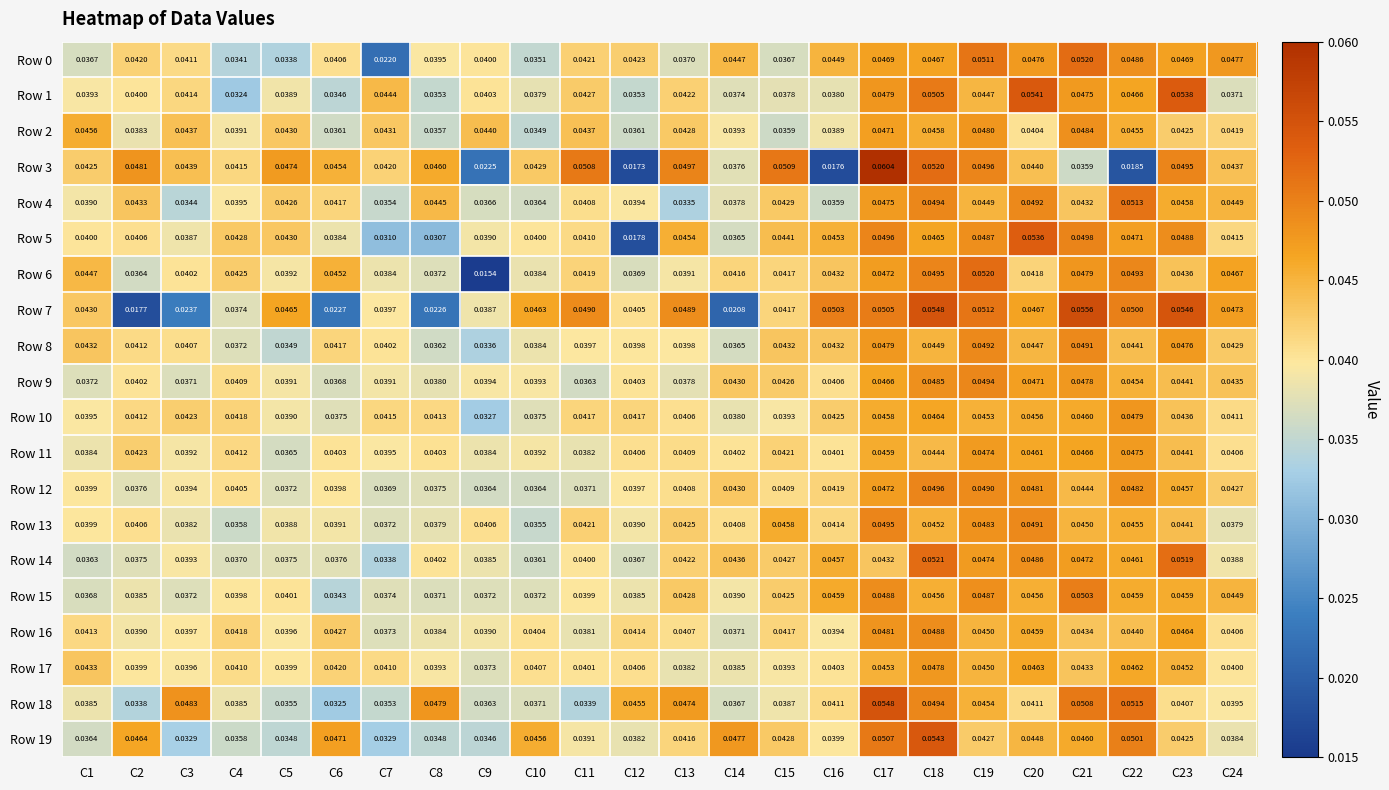

At how many categories does at least one series exceed 0?

24